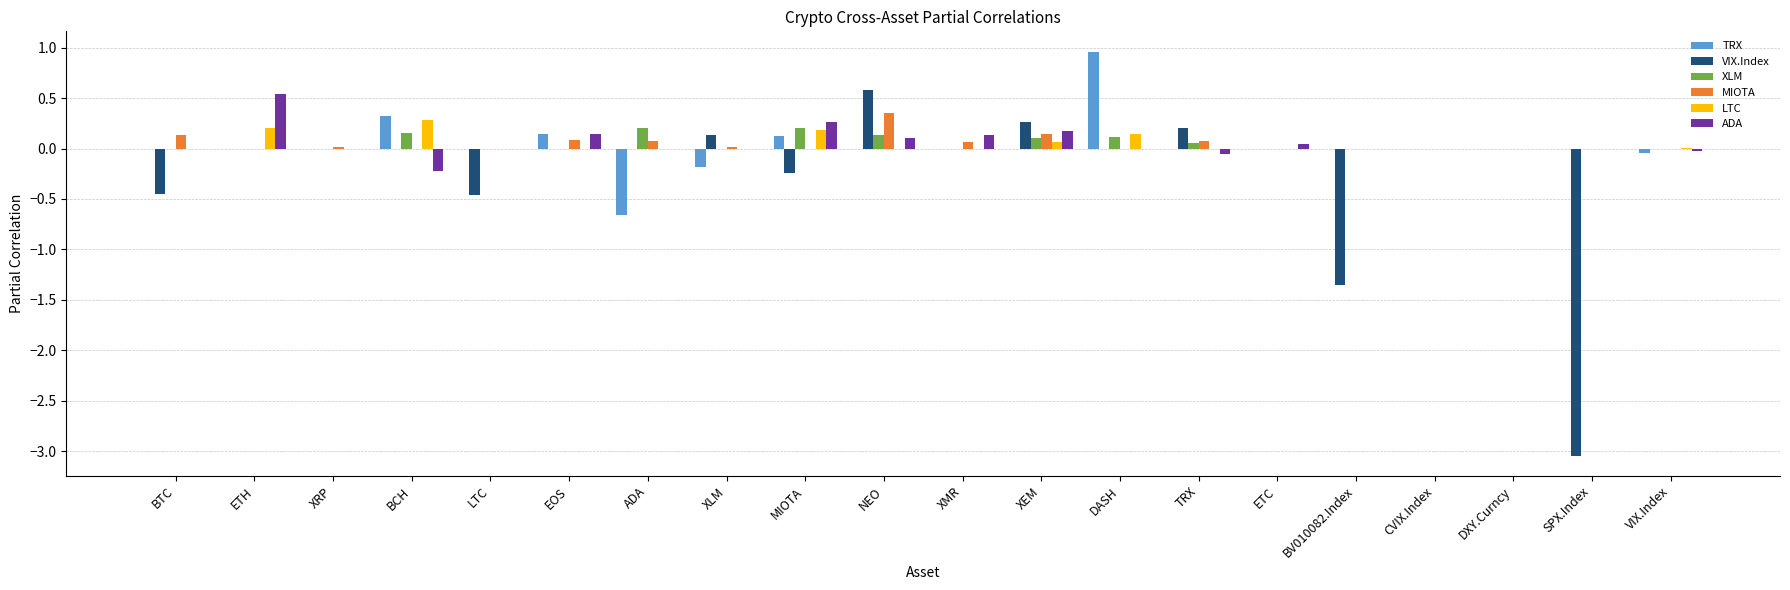

What is the sum of all XLM values?

1.0